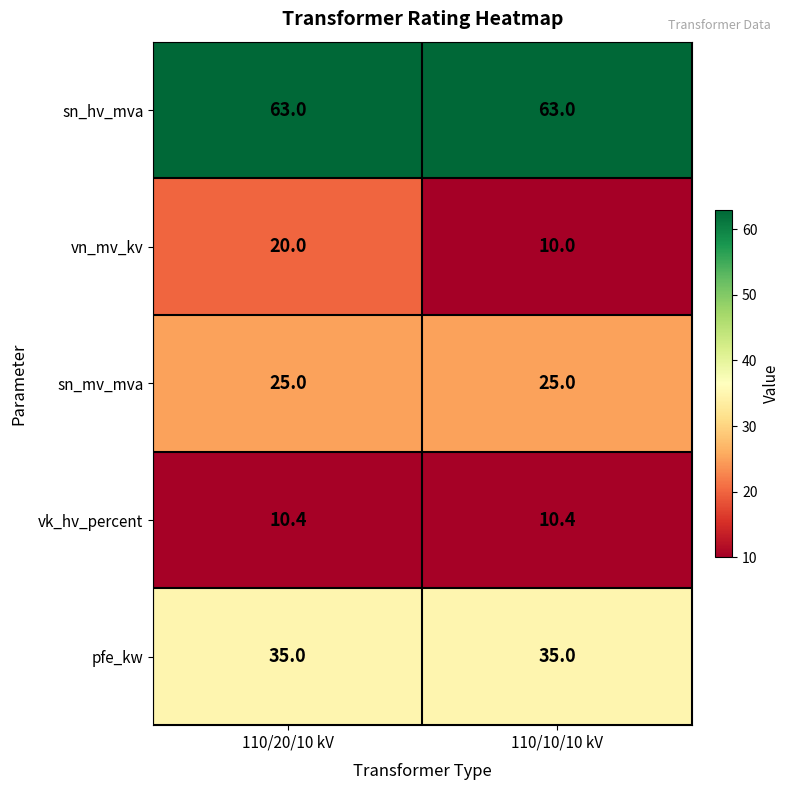

List the series in order of their peak value, highest first.

sn_hv_mva, pfe_kw, sn_mv_mva, vn_mv_kv, vk_hv_percent